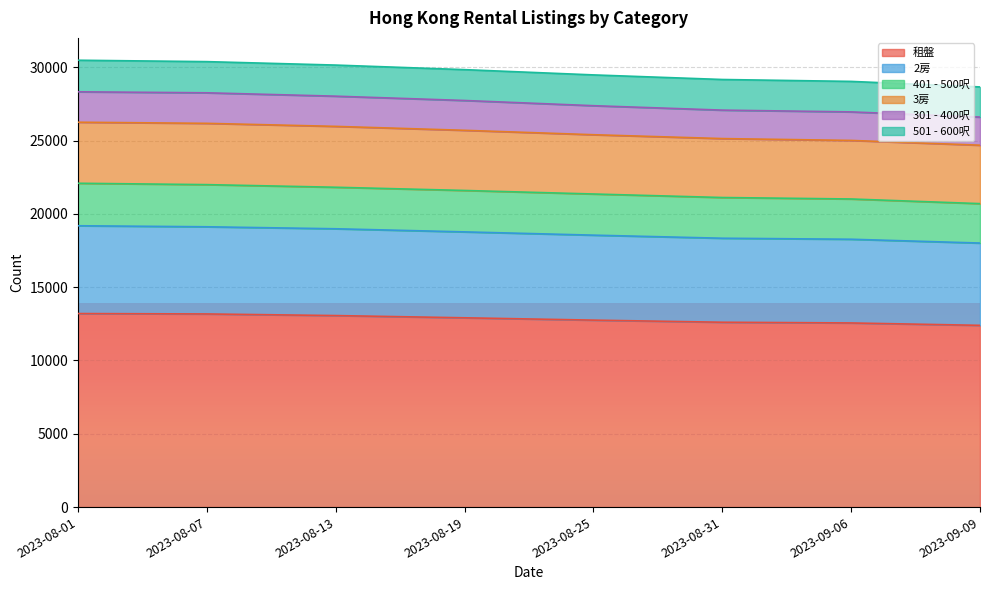

True or false: 301 - 400呎 and 3房 cross at least once.

False